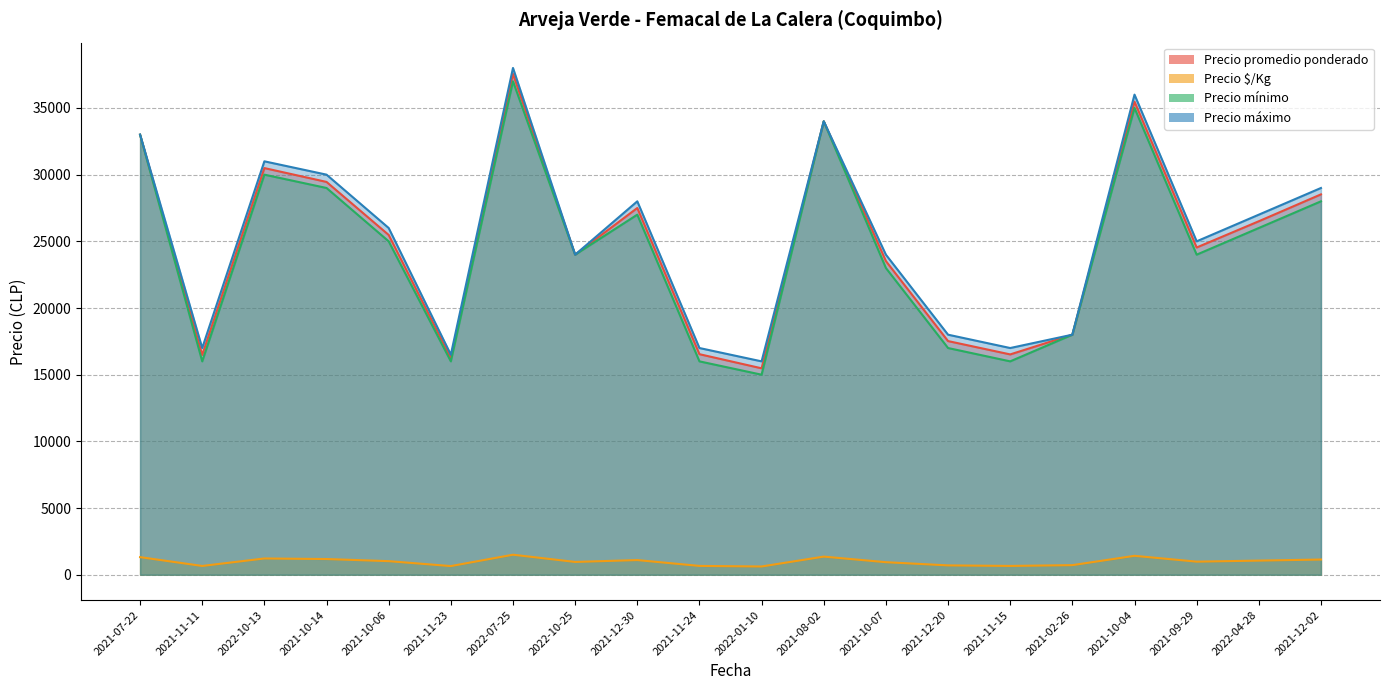

Is it true that Precio mínimo equals 9278 at 2021-11-11?

False